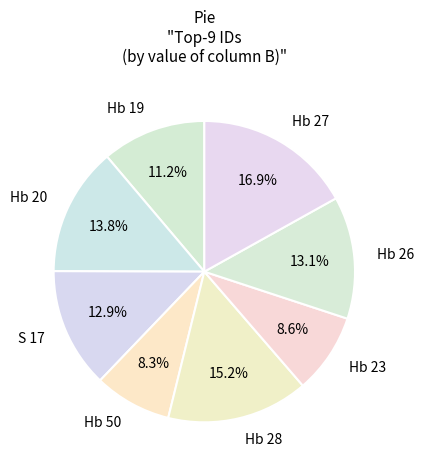

Which has a higher value, Hb 20 or Hb 27?

Hb 27